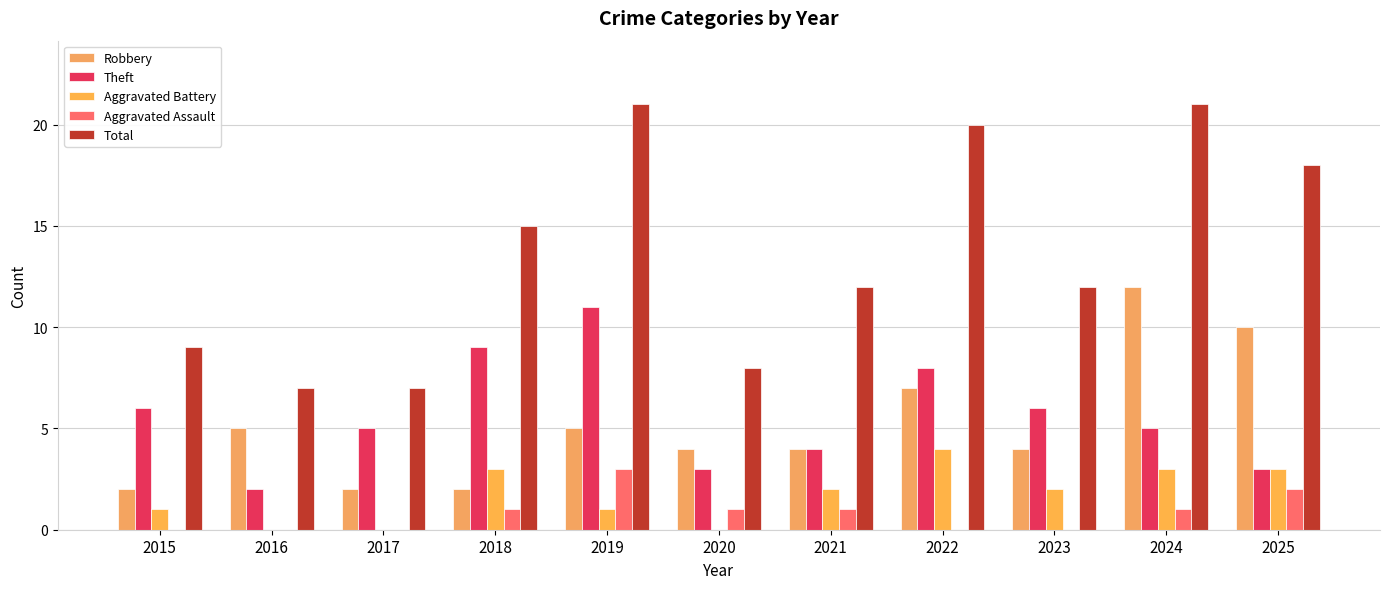

At which category is the sum across all series the highest?

2024